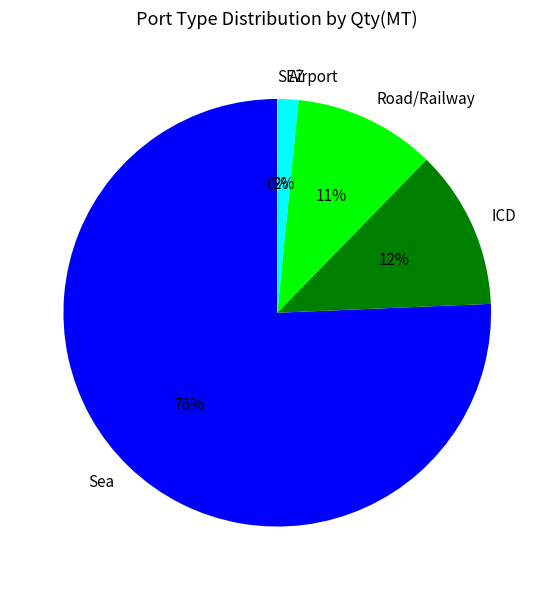

Do Airport and Road/Railway together represent more than half of the pie?

No